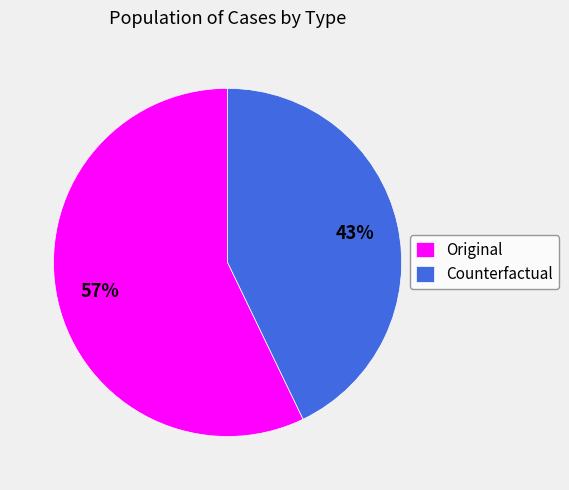

Is it true that Counterfactual is 37% of the pie?

False